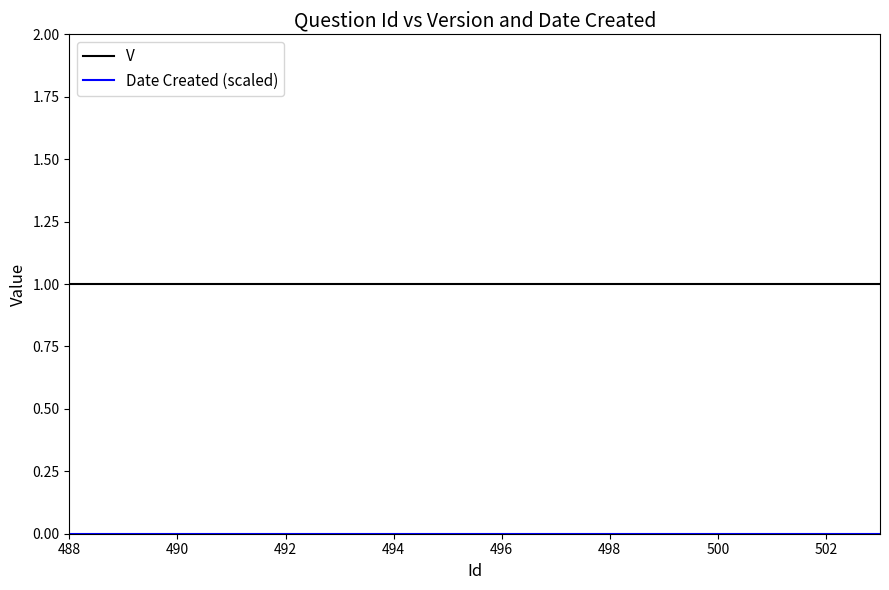

How many categories are shown in the chart?

16